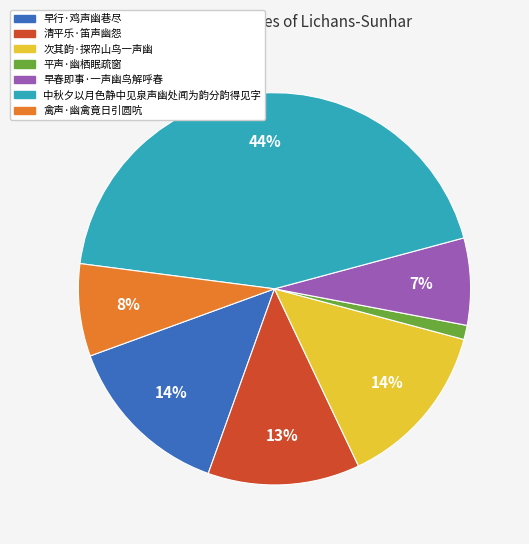

Do 中秋夕以月色静中见泉声幽处闻为韵分韵得见字 and 早行·鸡声幽巷尽 together represent more than half of the pie?

Yes